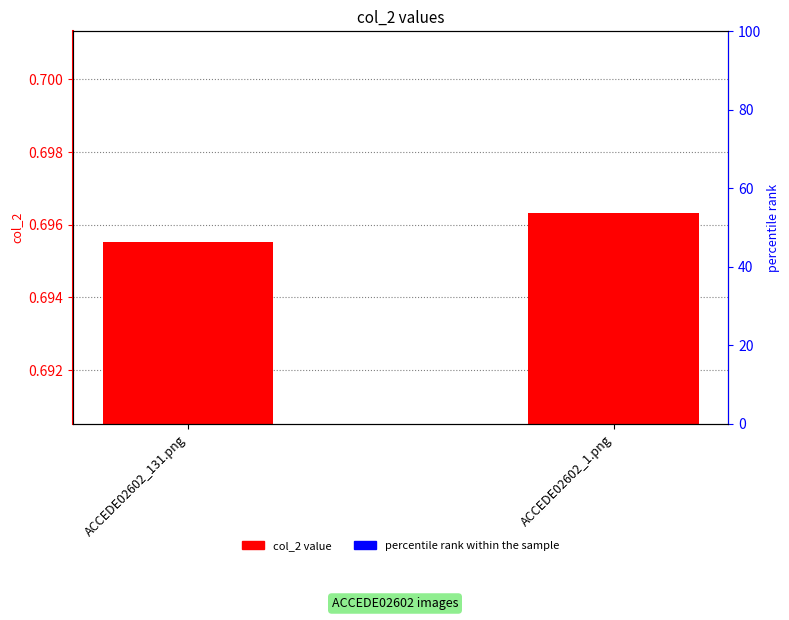

At which label is the value closest to 0?

ACCEDE02602_131.png